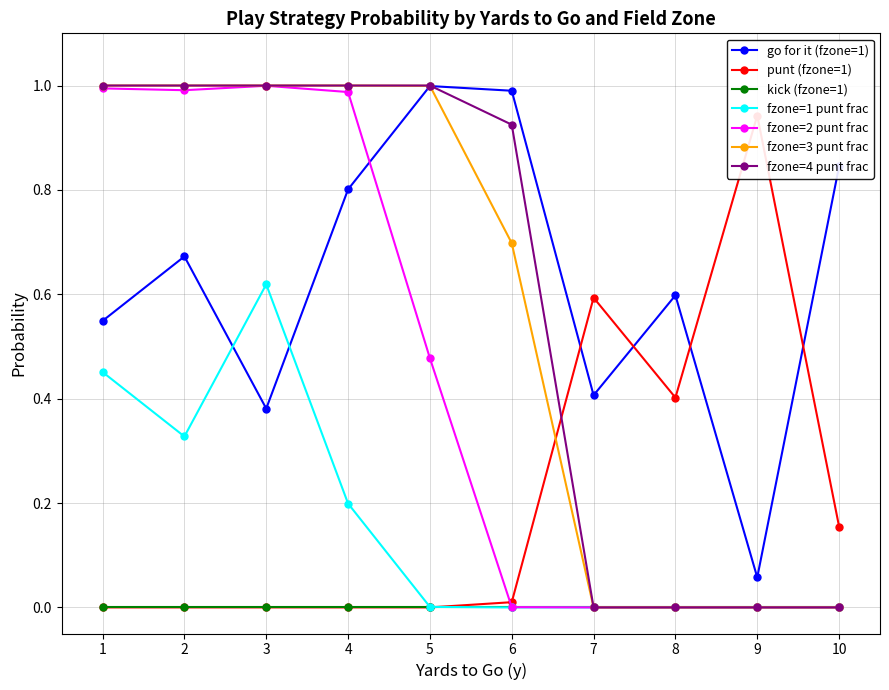

Reading left to right, transcribe all the data shown in this chart.

gofor: 1=0.5	2=0.7	3=0.4	4=0.8	5=1.0	6=1.0	7=0.4	8=0.6	9=0.1	10=0.8
punt: 1=0.0	2=0.0	3=0.0	4=0.0	5=0.0	6=0.0	7=0.6	8=0.4	9=0.9	10=0.2
fzone_1: 1=0.5	2=0.3	3=0.6	4=0.2	5=0.0	6=0.0	7=0.0	8=0.0	9=0.0	10=0.0
fzone_2: 1=1.0	2=1.0	3=1.0	4=1.0	5=0.5	6=0.0	7=0.0	8=0.0	9=0.0	10=0.0
fzone_3: 1=1.0	2=1.0	3=1.0	4=1.0	5=1.0	6=0.7	7=0.0	8=0.0	9=0.0	10=0.0
fzone_4: 1=1.0	2=1.0	3=1.0	4=1.0	5=1.0	6=0.9	7=0.0	8=0.0	9=0.0	10=0.0